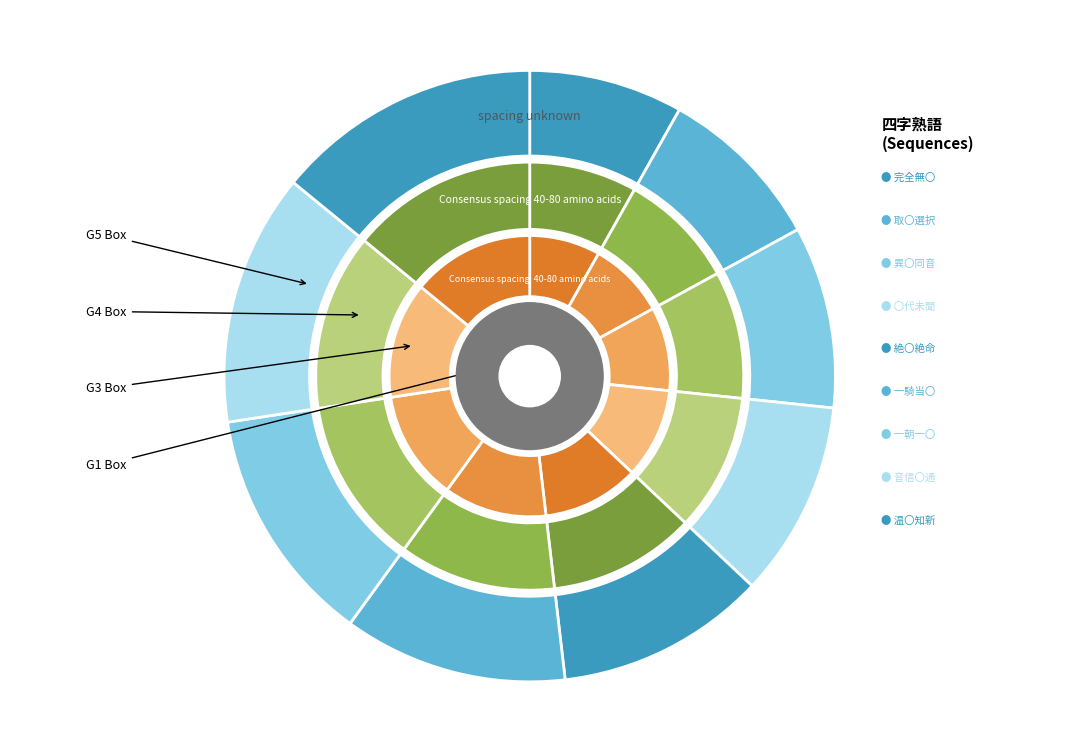

To the nearest percent, what percentage of the pie is 一朝一〇?

13%